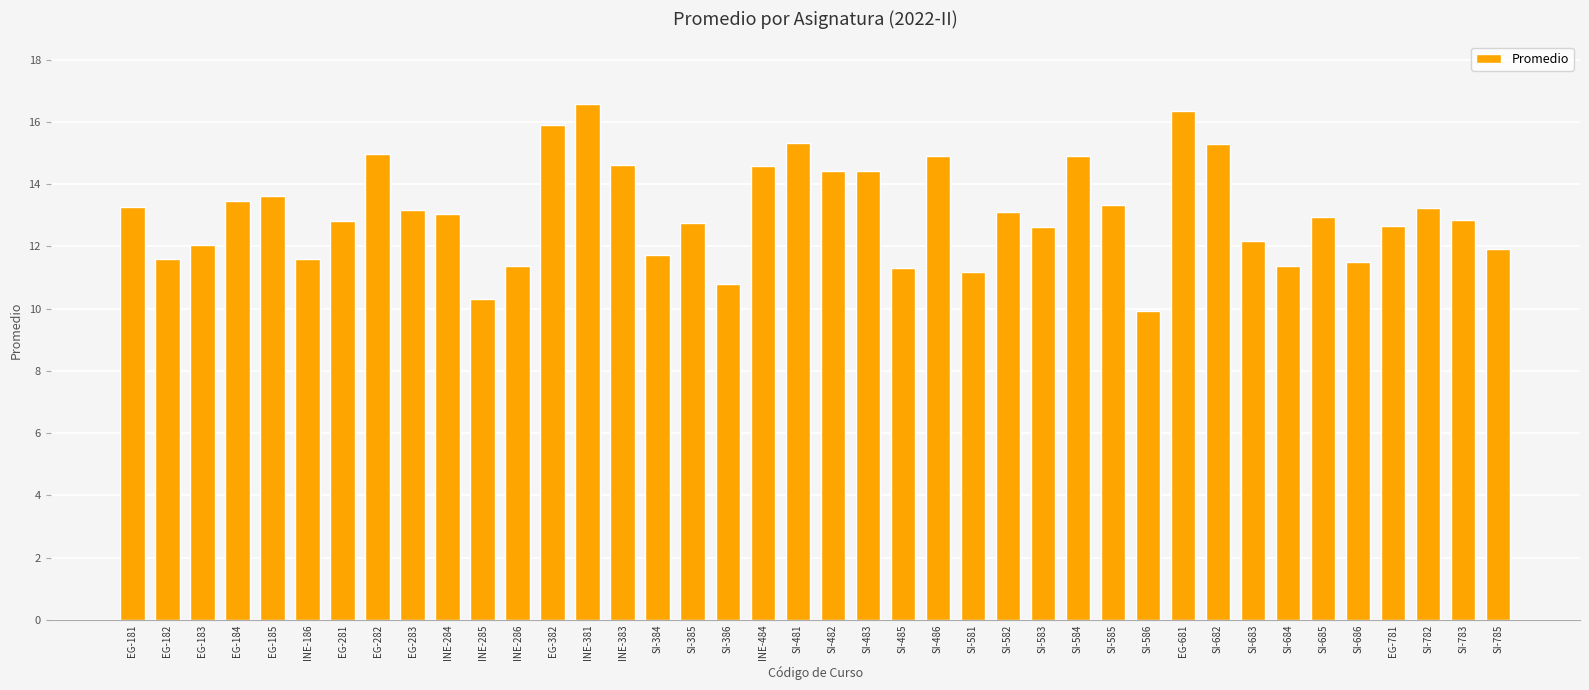

At which category does the chart reach its peak across all series?

INE-381